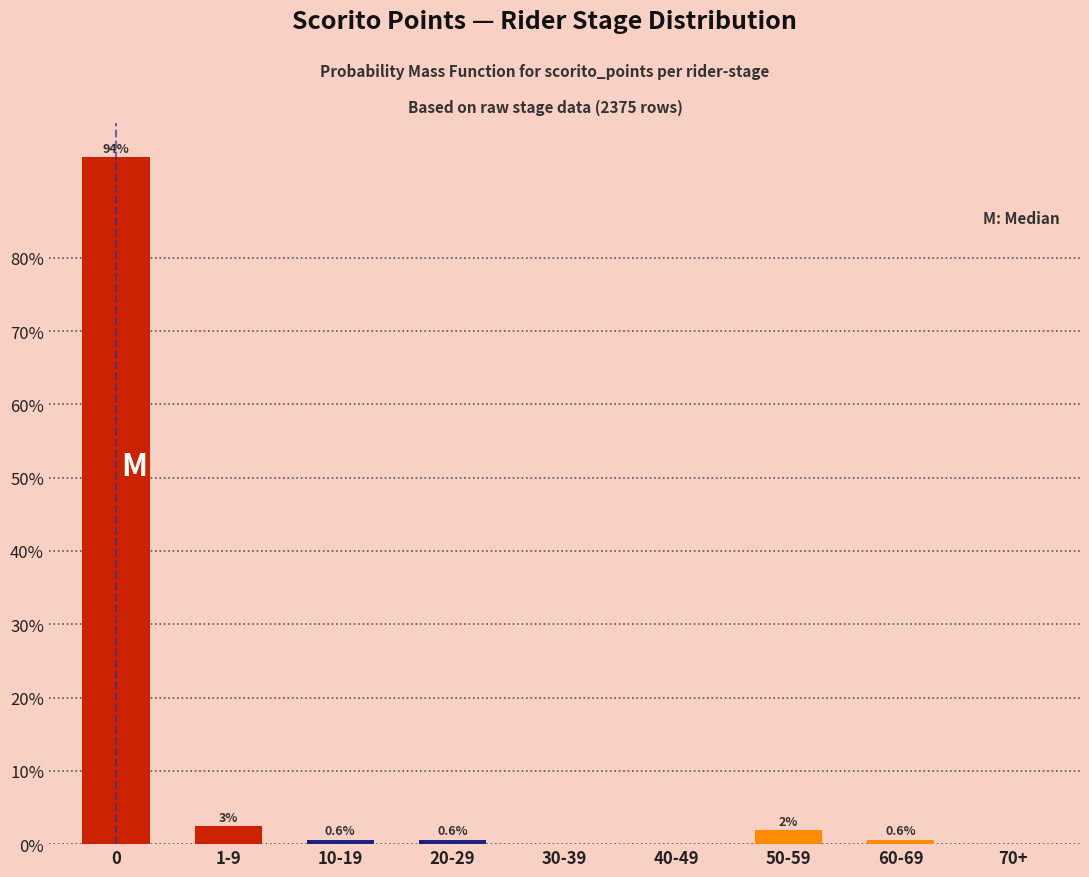

Where is the data nearest to the value 46?

1-9